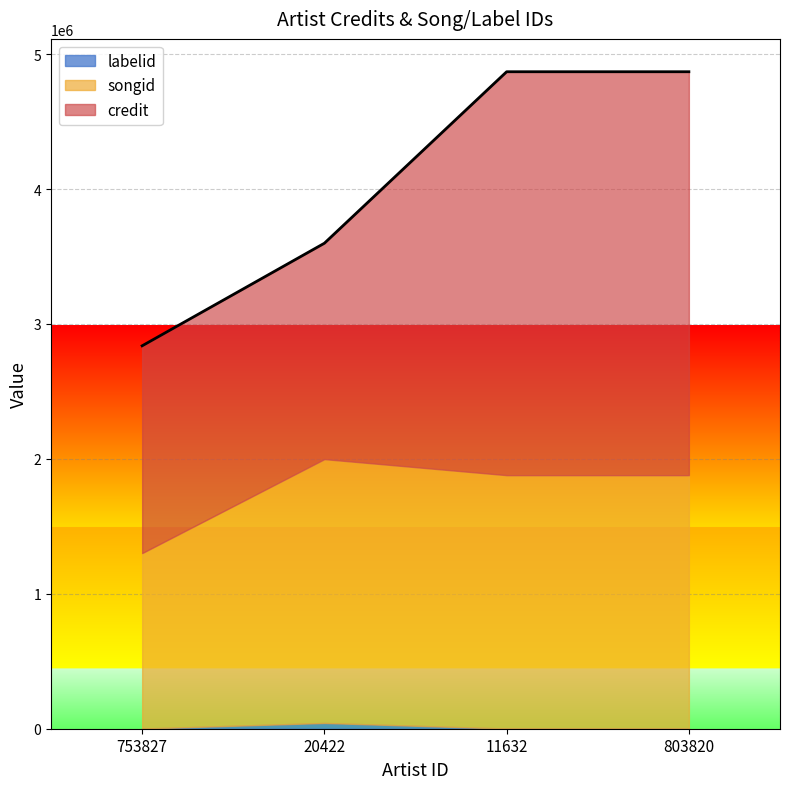

True or false: credit and labelid cross at least once.

False